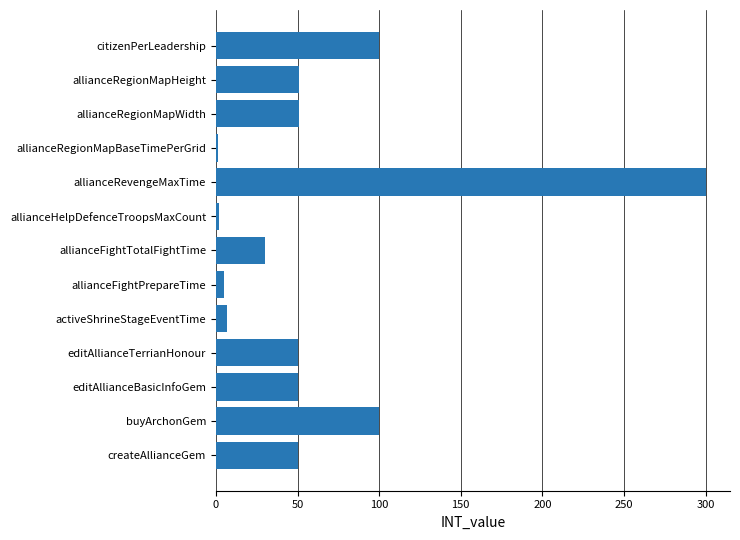

True or false: the data shows 30 at allianceRegionMapWidth.

False